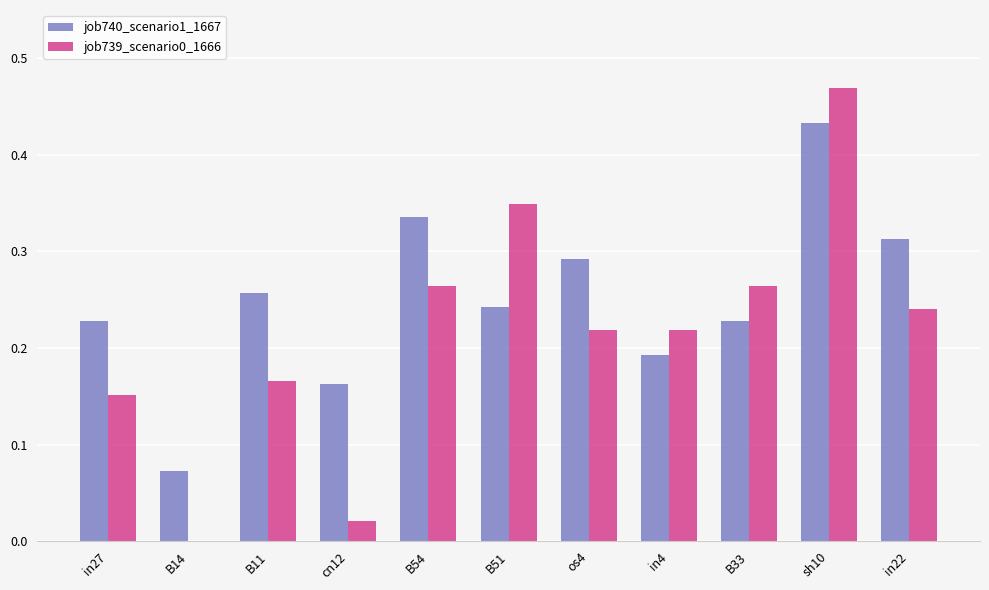

At which category does the chart reach its peak across all series?

sh10